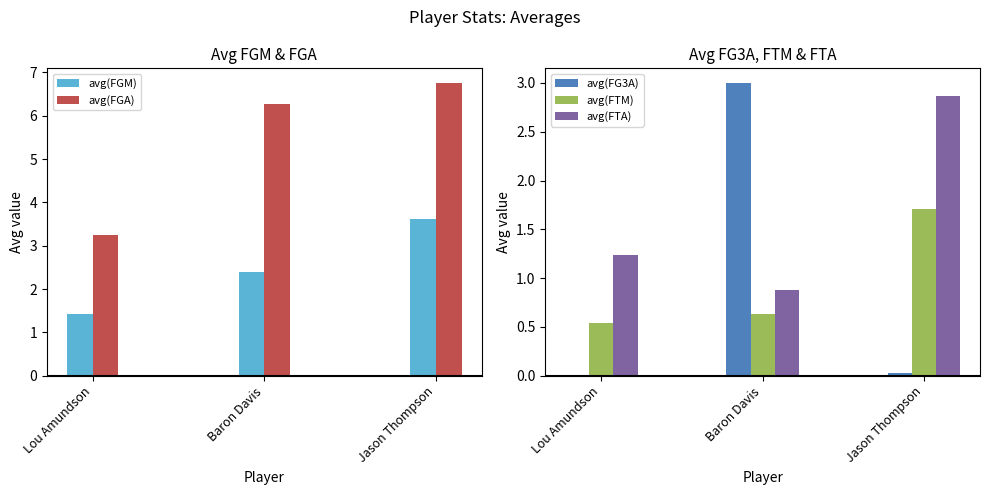

What is the label of the 3rd bar from the left?

Jason Thompson